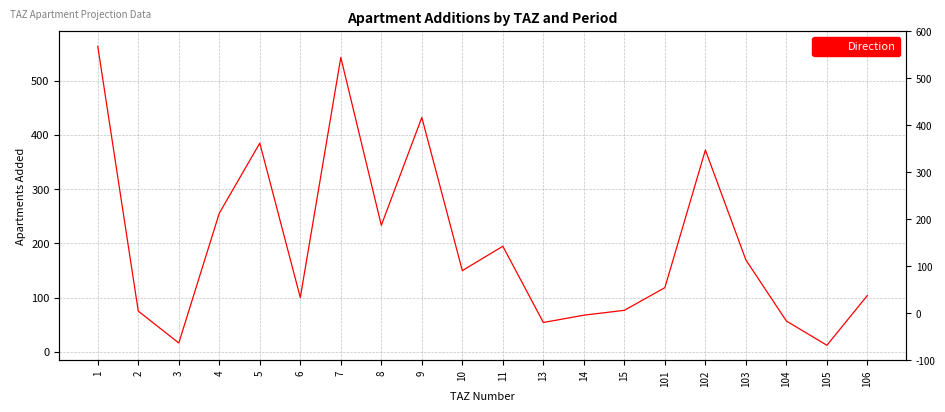

The value at 5 is 384.9. True or false?

True